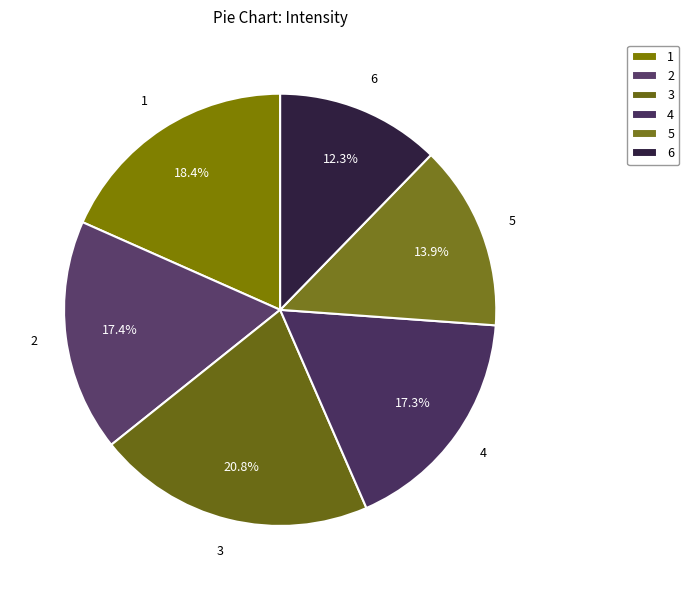

Which category has the smallest portion of the pie?

6